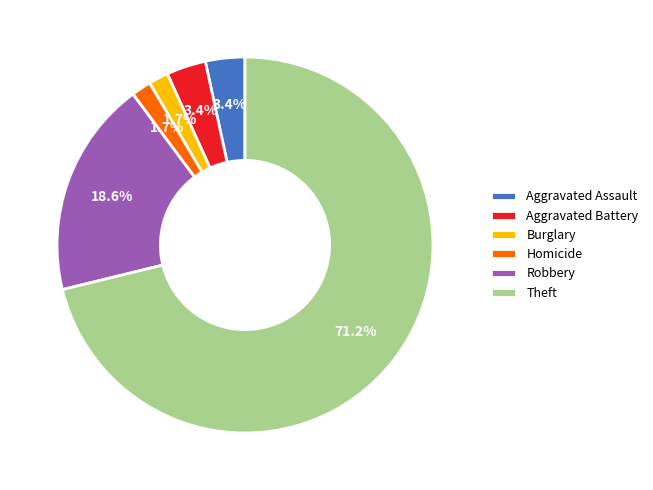

Combined, what portion of the pie is Aggravated Assault and Aggravated Battery?

6.8%